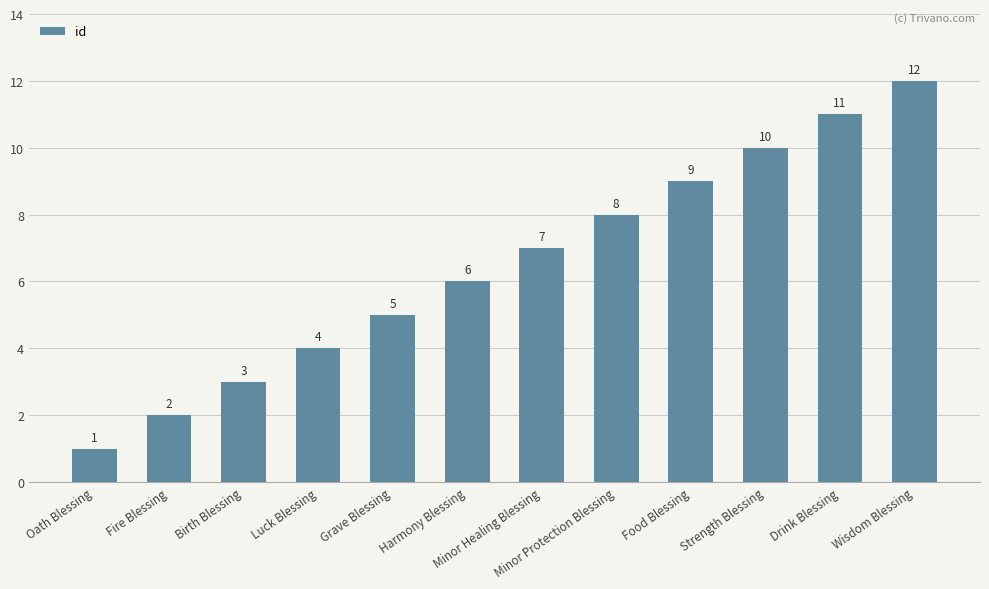

What is the maximum value shown in the chart?

12